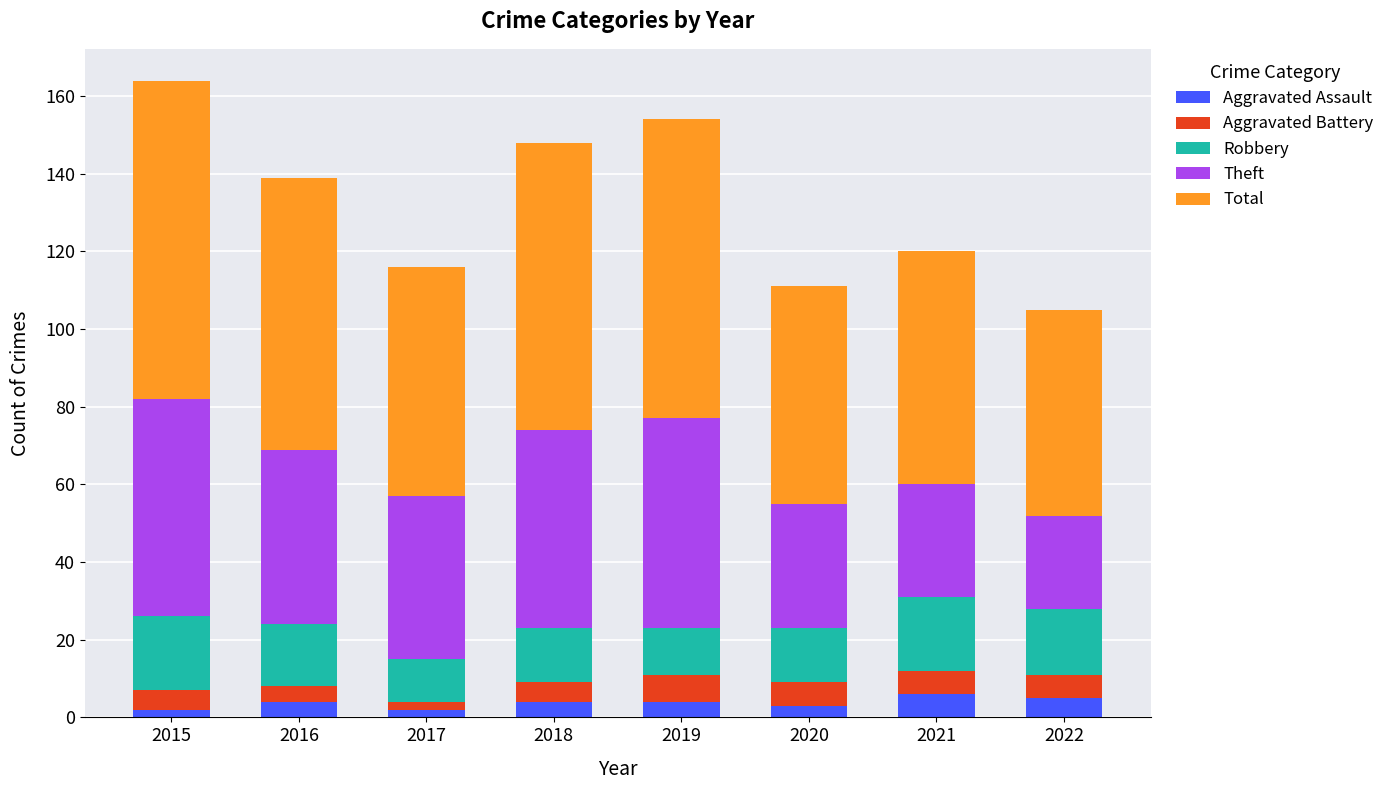

What is the total value across all series at 2018?

148